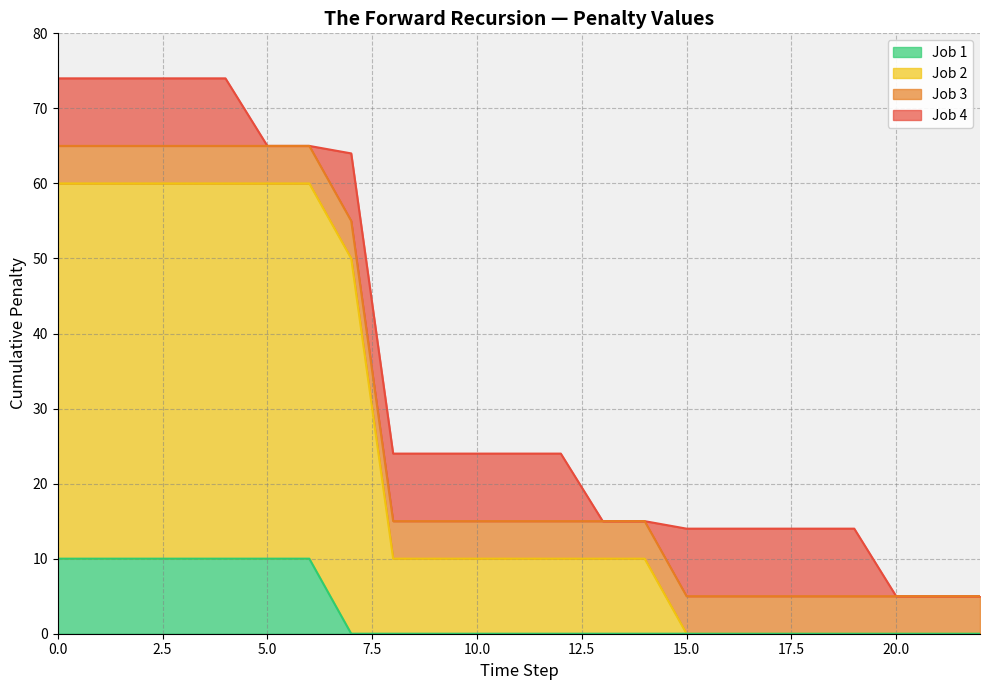

Rank the series at 18 from highest to lowest value.

Job 4, Job 3, Job 2, Job 1